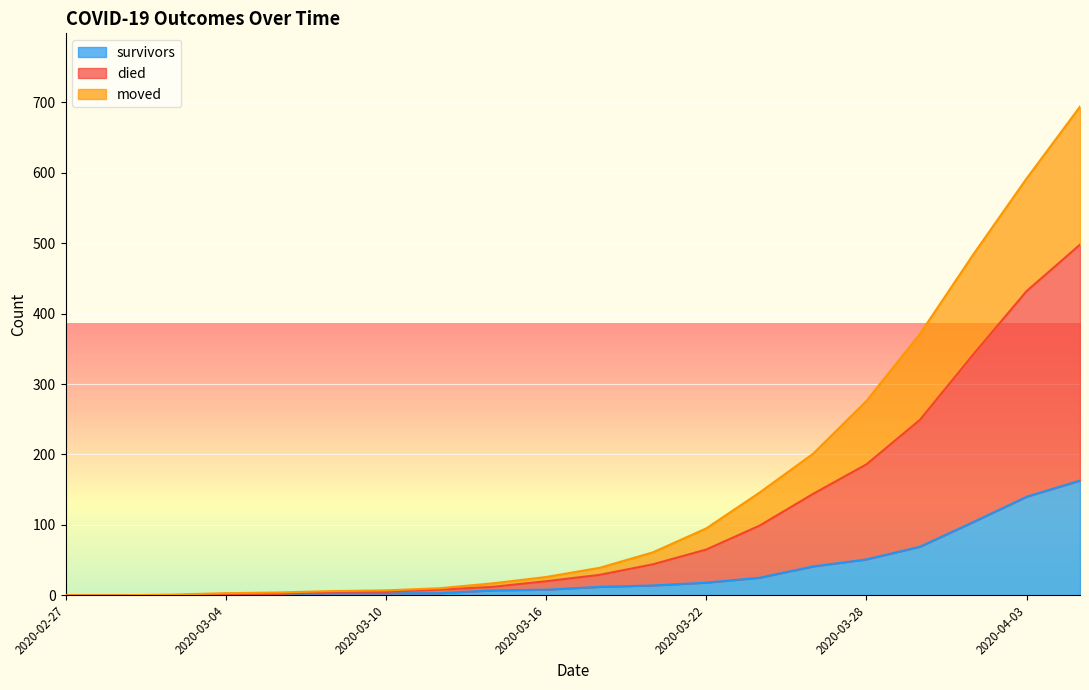

True or false: died and moved intersect in this chart.

False